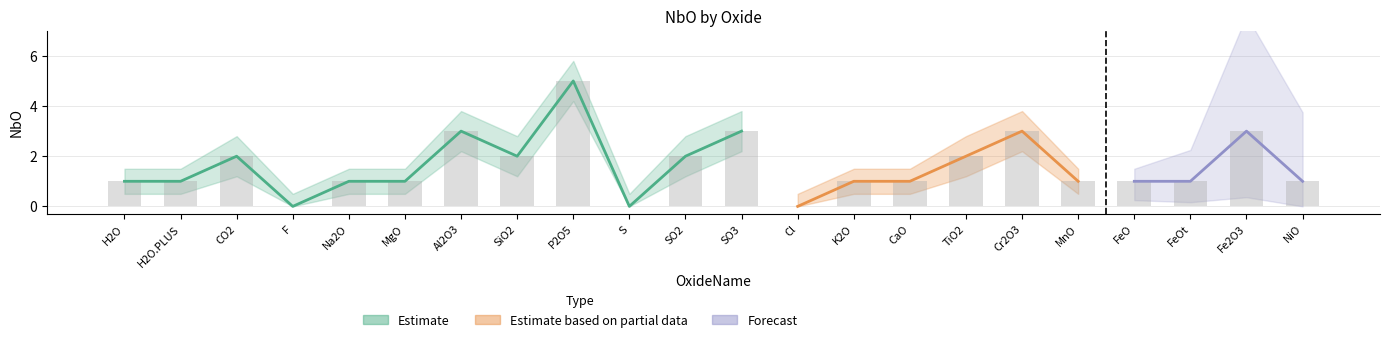

Is the value of NbO_upper at Cr2O3 greater than the value of NbO at H2O?

Yes